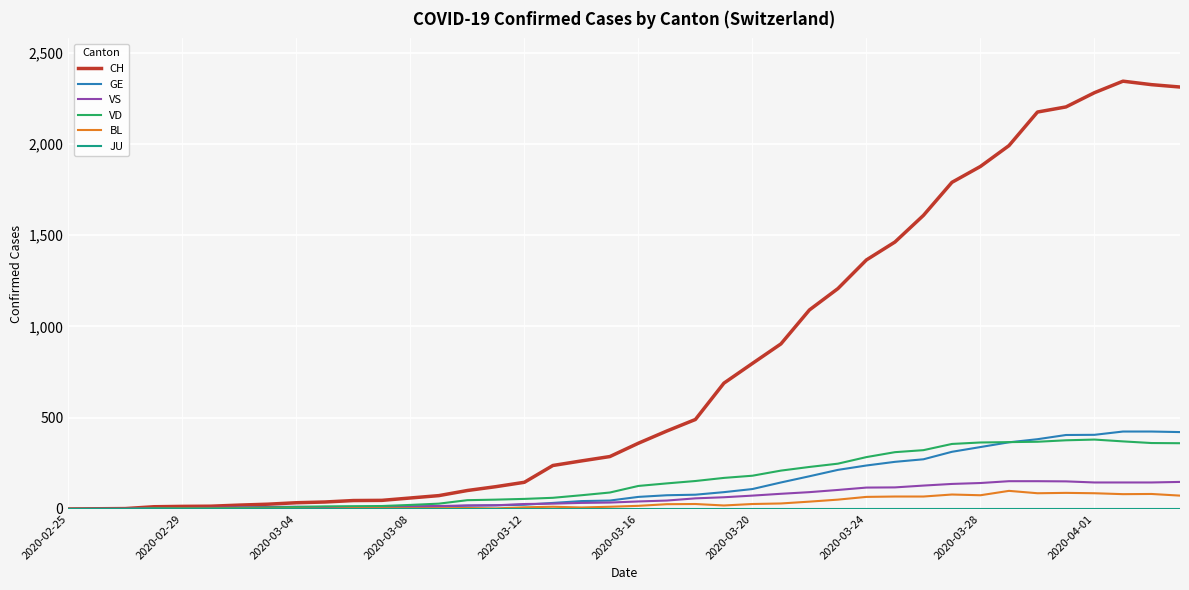

Which series has the largest range (max minus min)?

CH